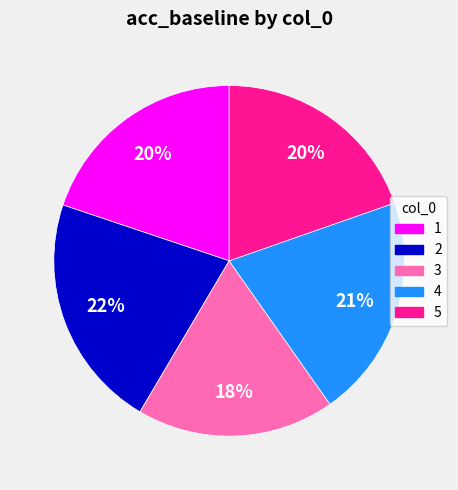

Count the number of slices in the pie.

5